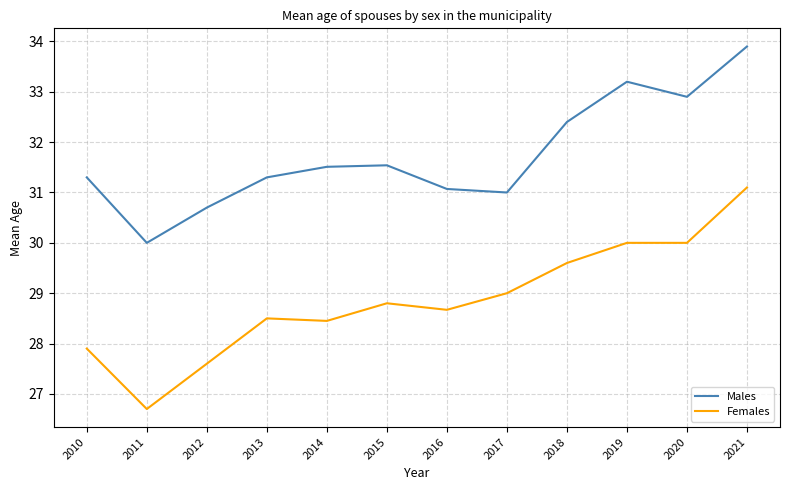

Does the chart display data point markers on the line(s)?

No